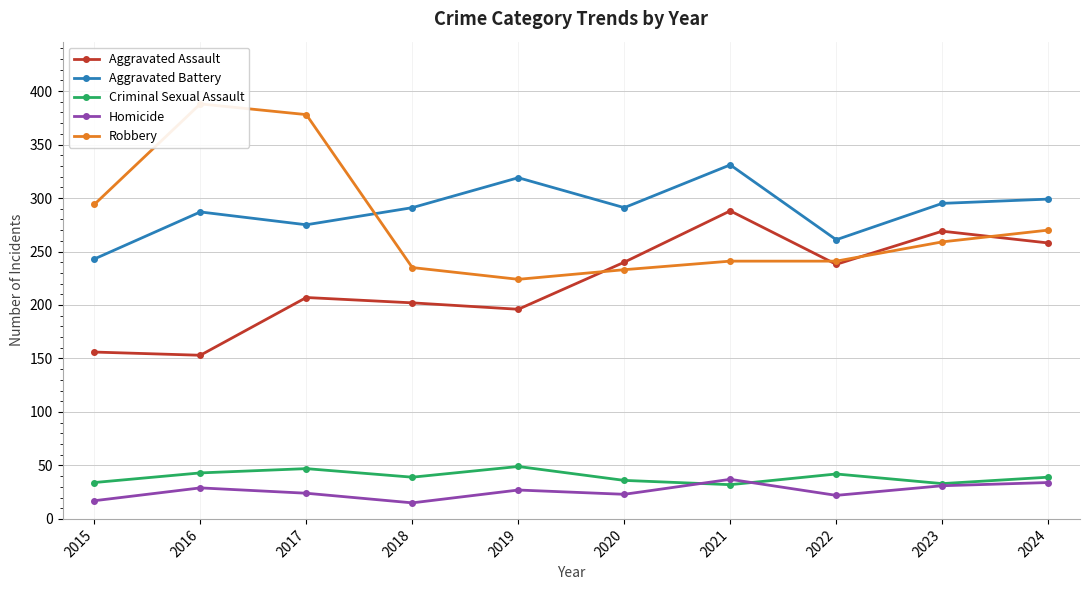

The value of Homicide at 2017 is 39. True or false?

False